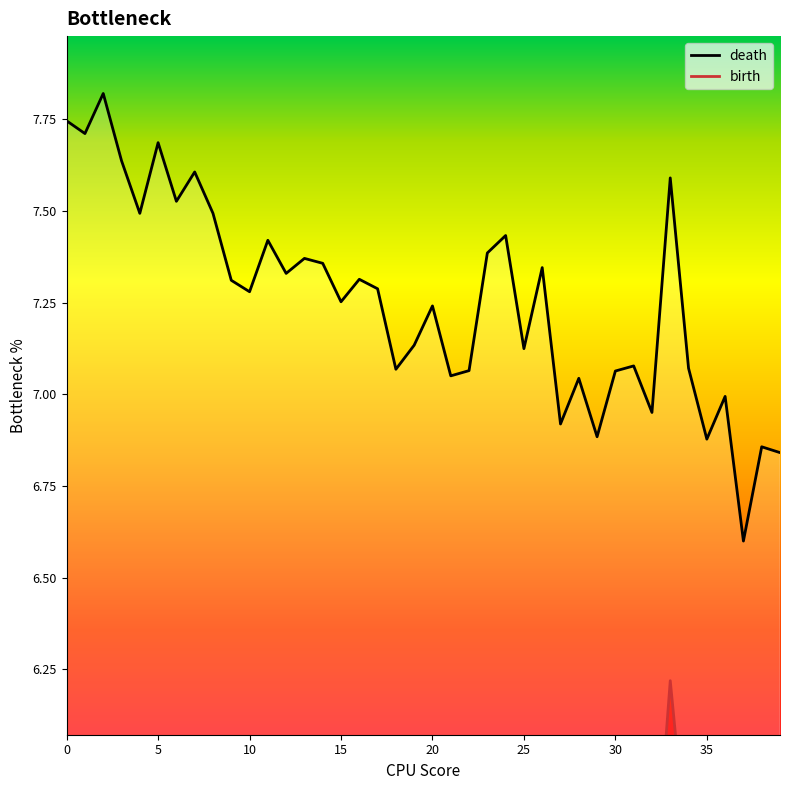

What is the sum of all death values?

290.3